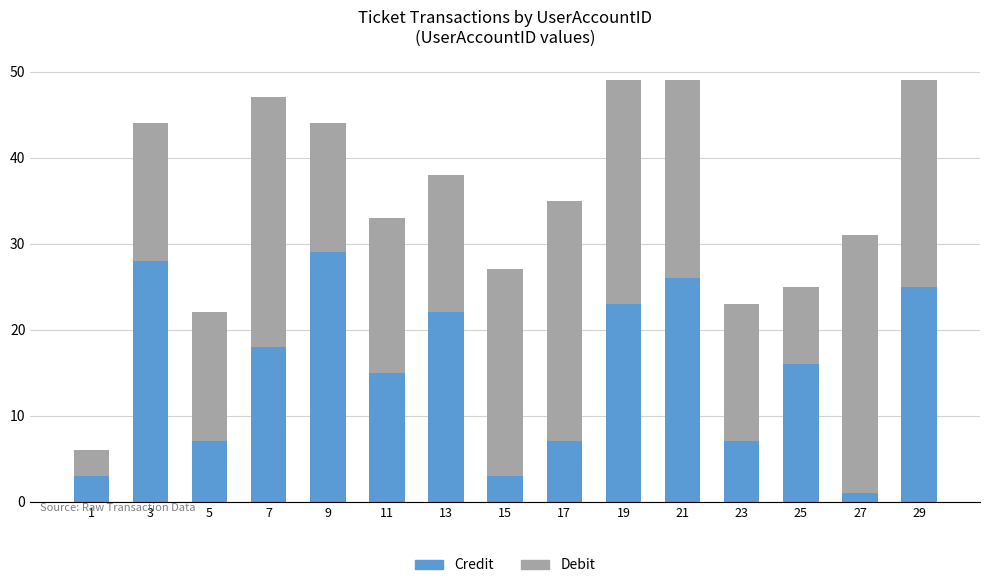

Is it true that Credit equals 40 at 19?

False